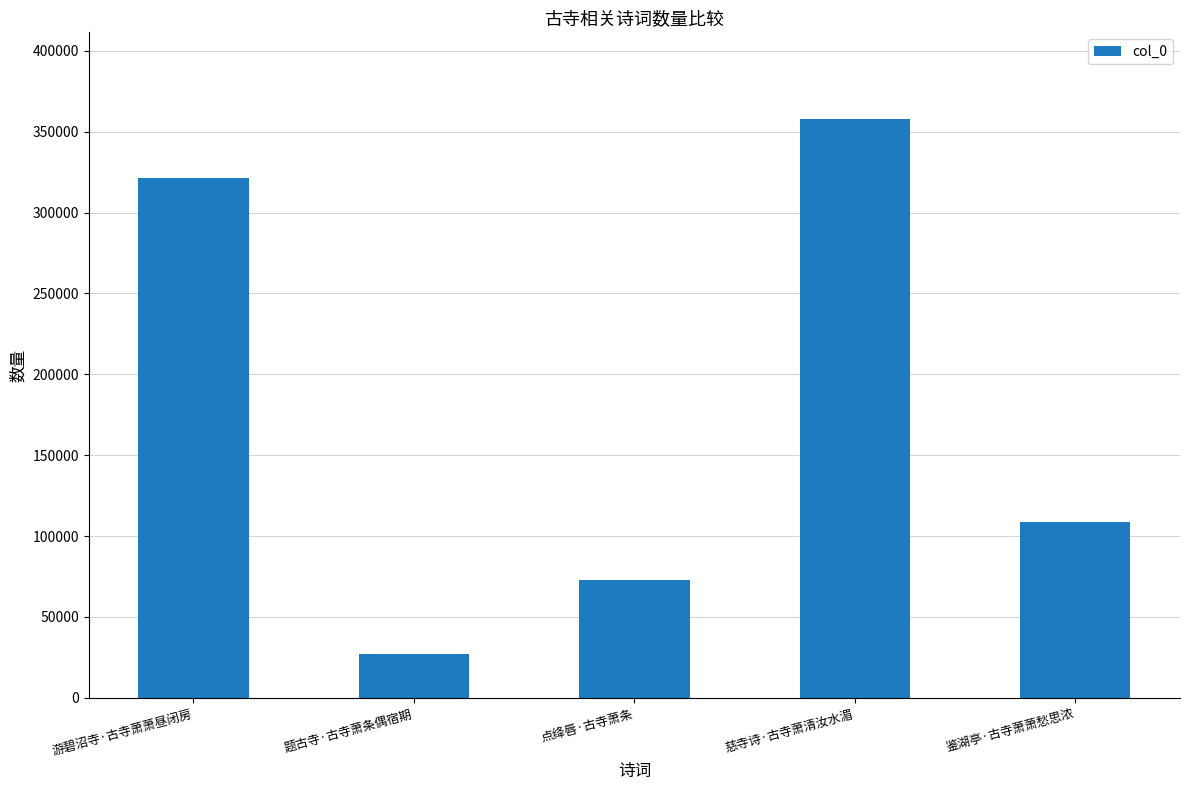

Reading left to right, list all the values displayed in this chart.

游碧沼寺·古寺萧萧昼闭房=321088	题古寺·古寺萧条偶宿期=26796	点绛唇·古寺萧条=72765	慈寺诗·古寺萧清汝水湄=357769	鉴湖亭·古寺萧萧愁思浓=108861